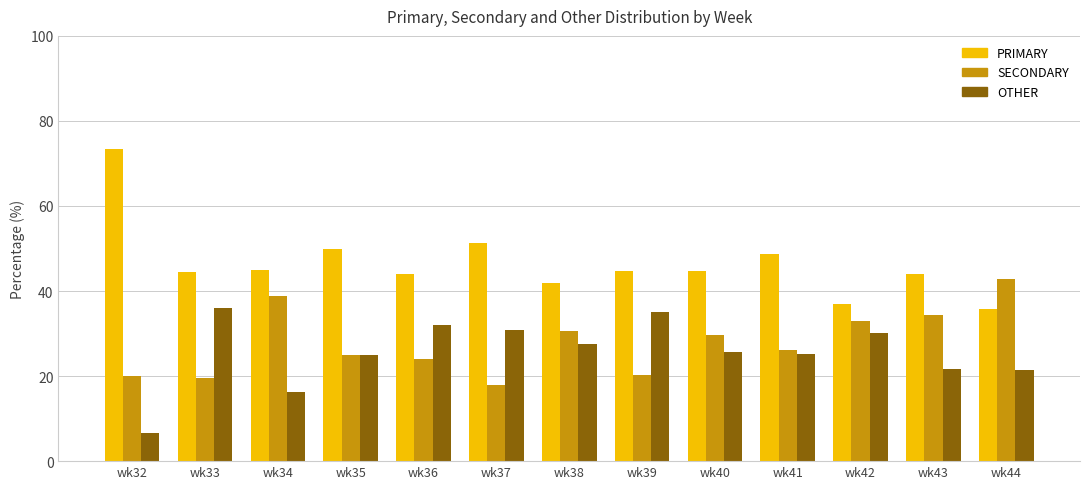

What is the value of the OTHER bar at the 7th from the left?

27.6